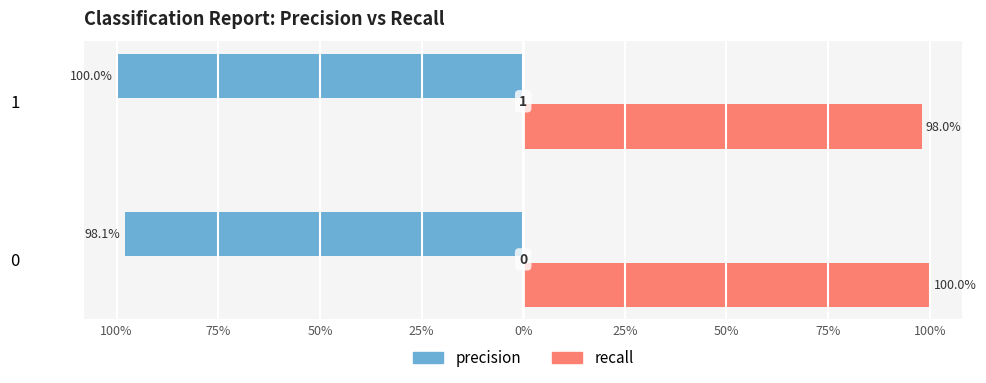

What are all the series names shown in the legend?

precision, recall